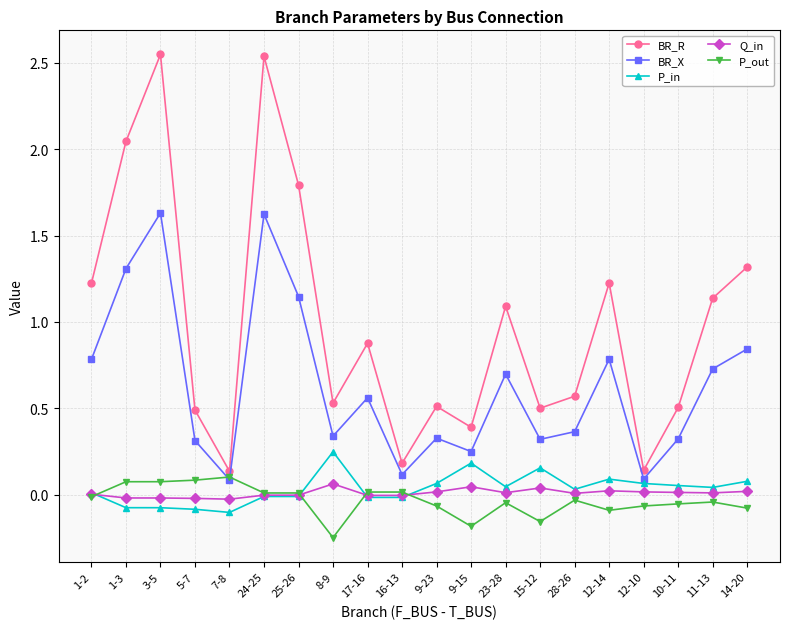

Is it true that P_out equals -0.2 at 8-9?

True